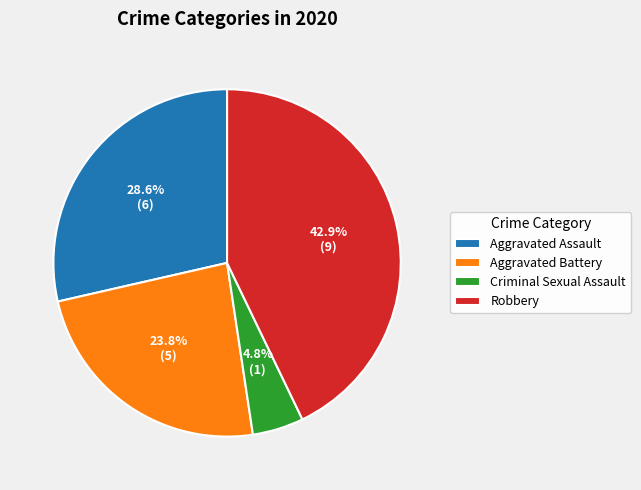

What is the smallest slice in the pie chart?

Criminal Sexual Assault